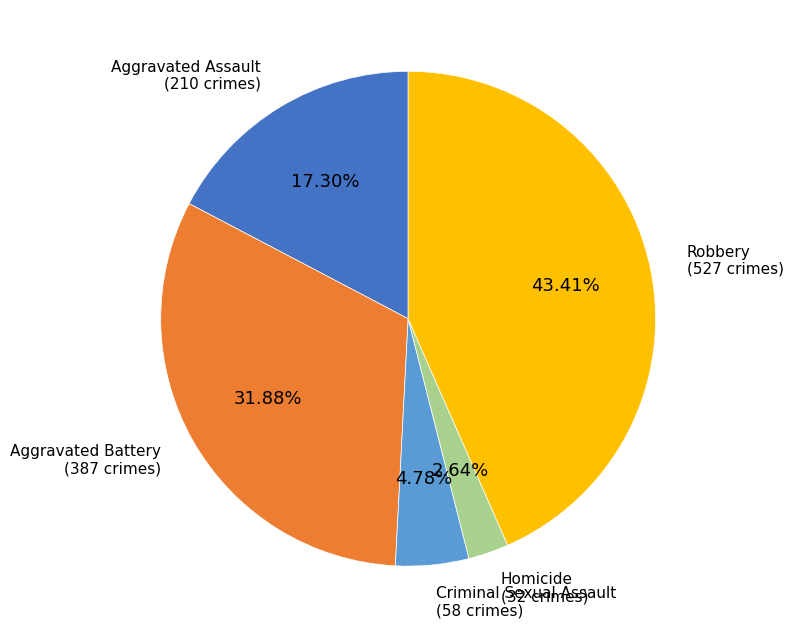

Does Robbery account for over 50% of the chart?

No